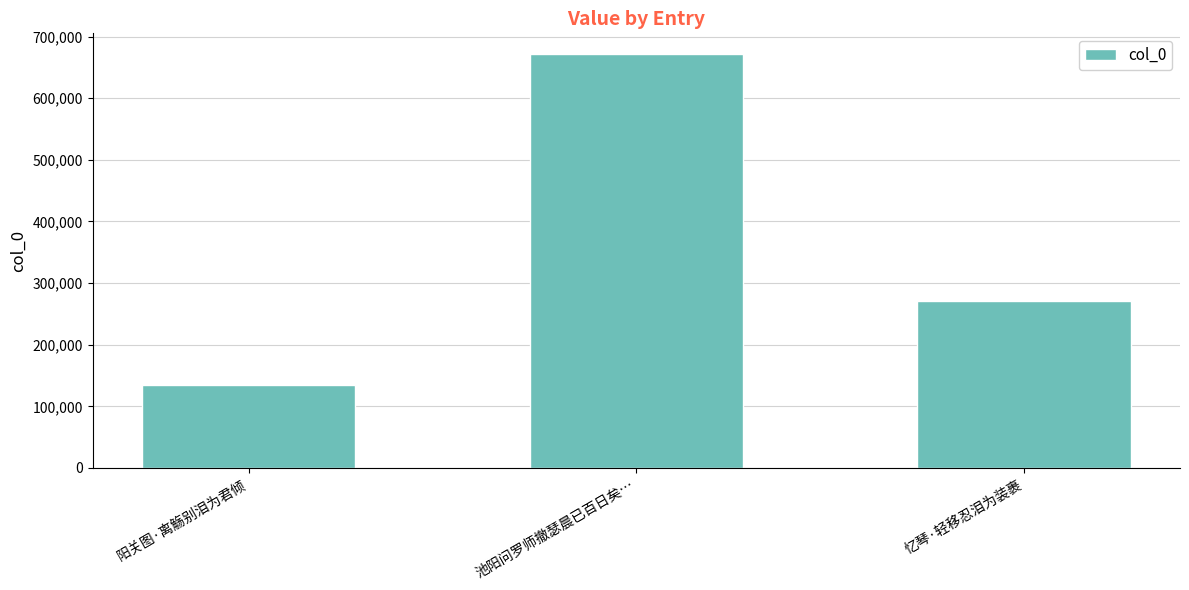

Which has a higher value, 池阳问罗师撤瑟晨已百日矣… or 阳关图·离觞别泪为君倾?

池阳问罗师撤瑟晨已百日矣…